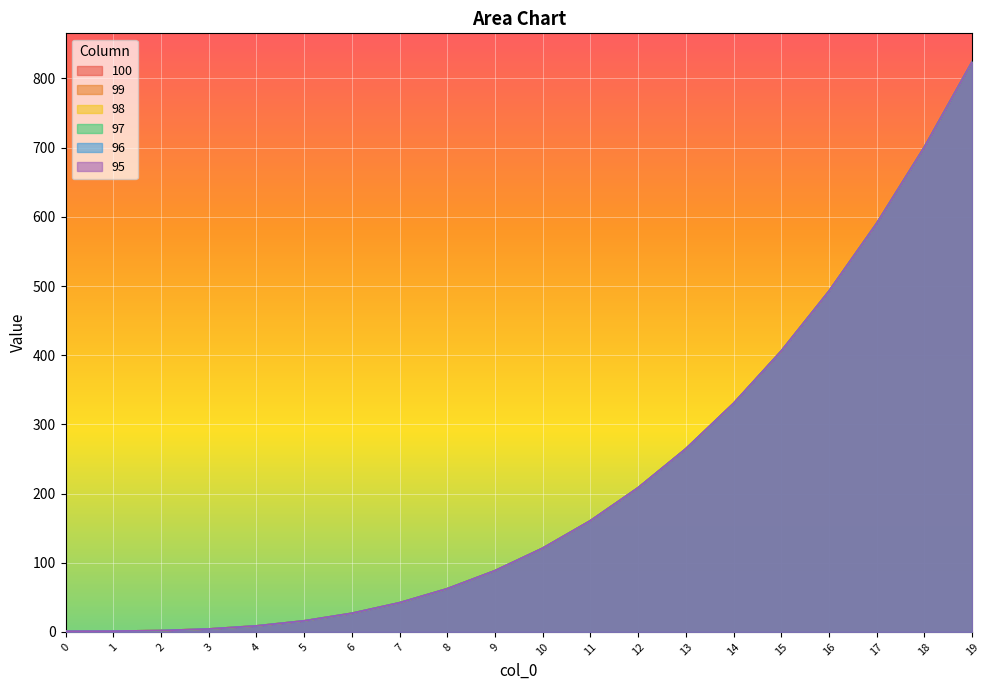

The value of 95 at 17 is 795.1. True or false?

False